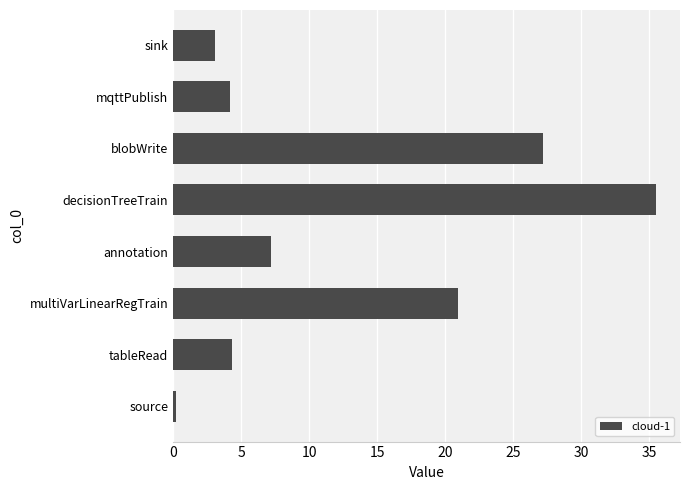

Read the value at blobWrite.

27.2